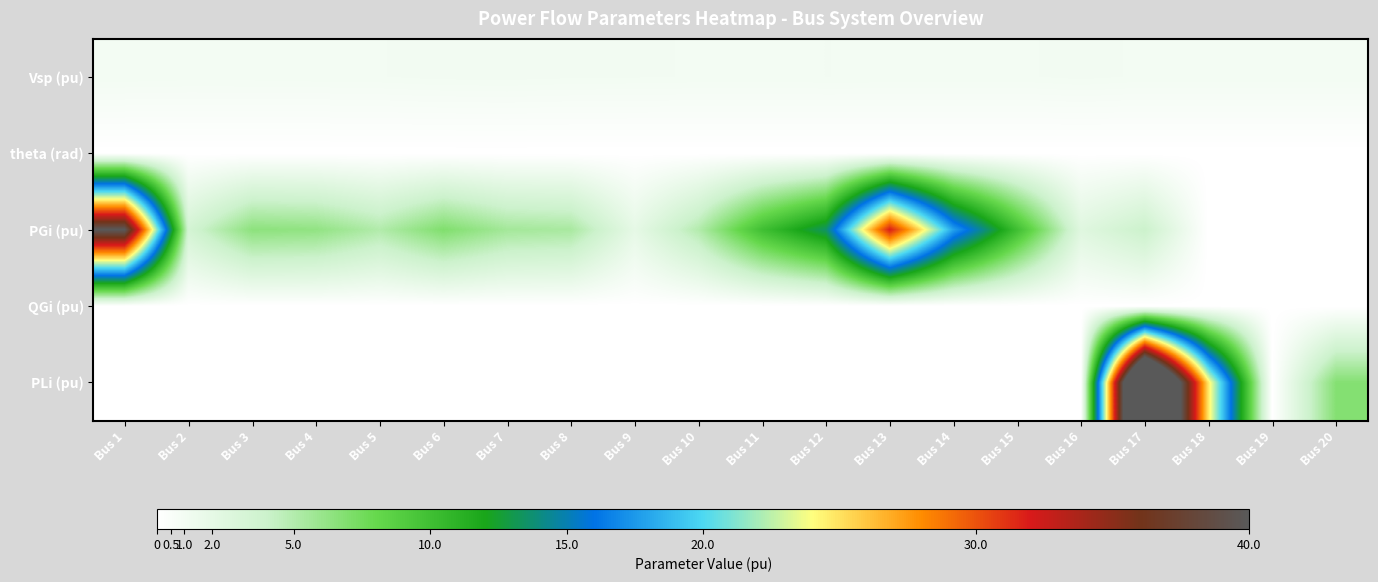

At which category is the sum across all series the highest?

Bus 17